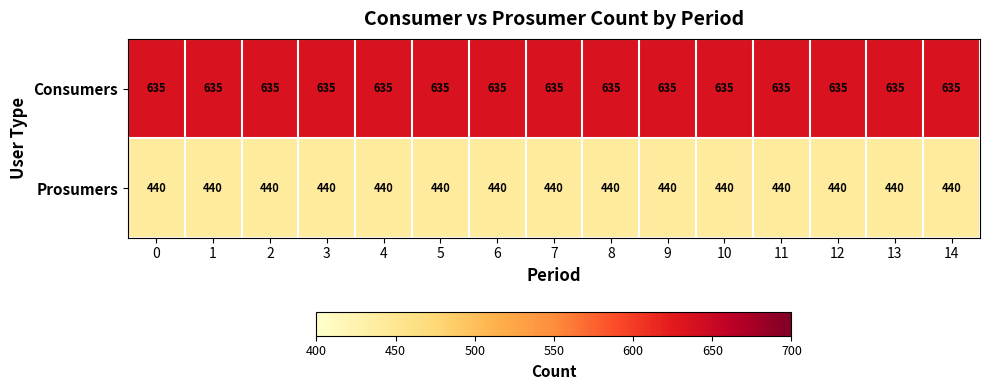

What is the spread (max minus min) of values at 9?

195